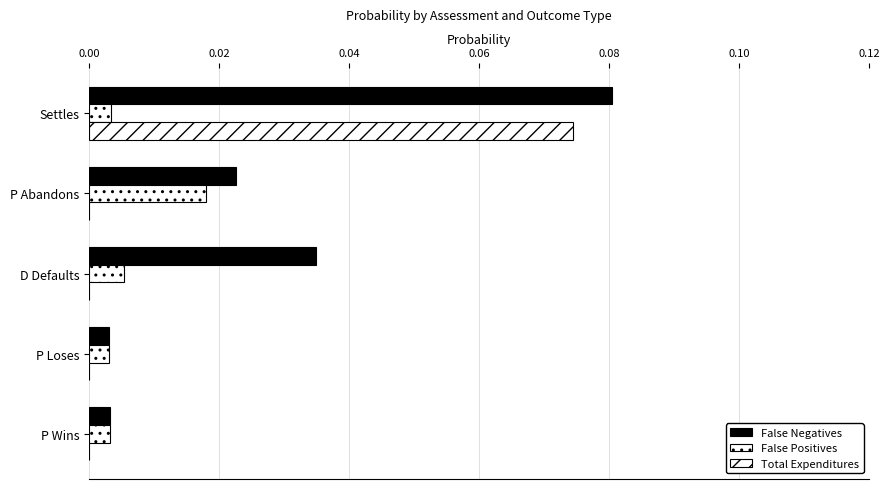

How many distinct data groups are displayed?

3